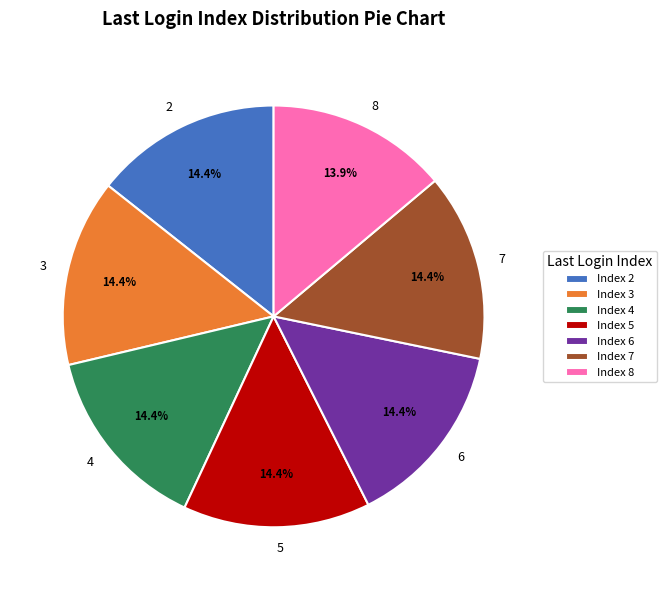

Does 8 account for over 50% of the chart?

No